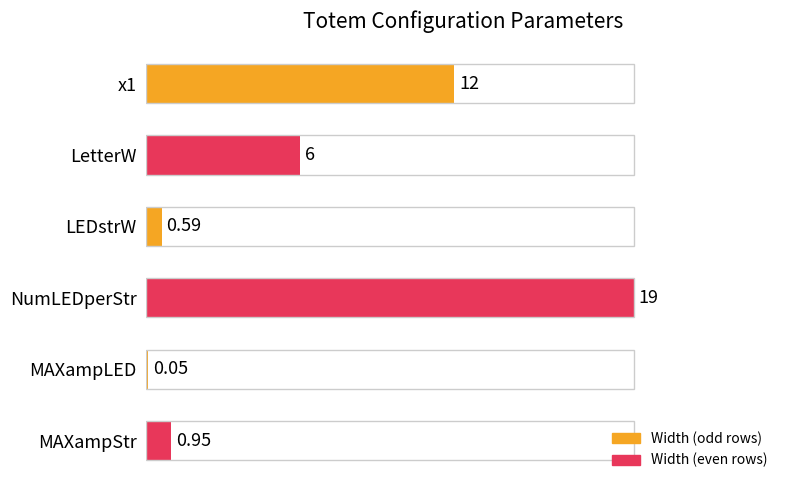

Does the chart contain stacked bars?

No